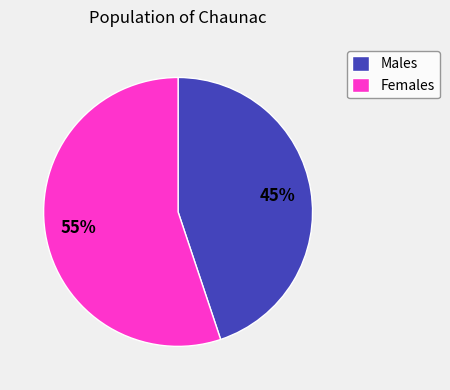

What is the smallest slice in the pie chart?

Males